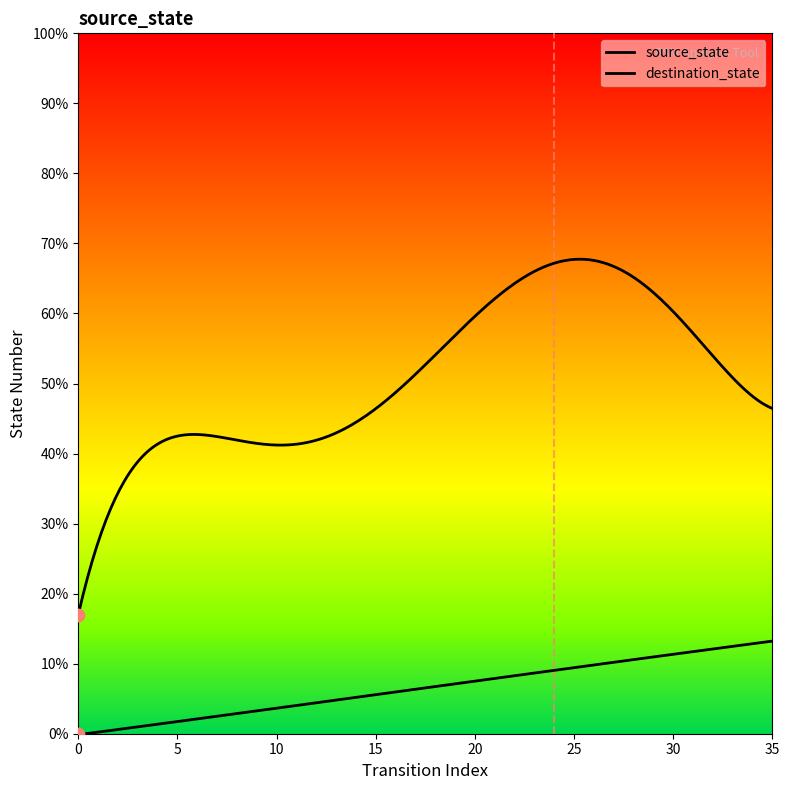

Which series reaches the maximum Y coordinate?

destination_state